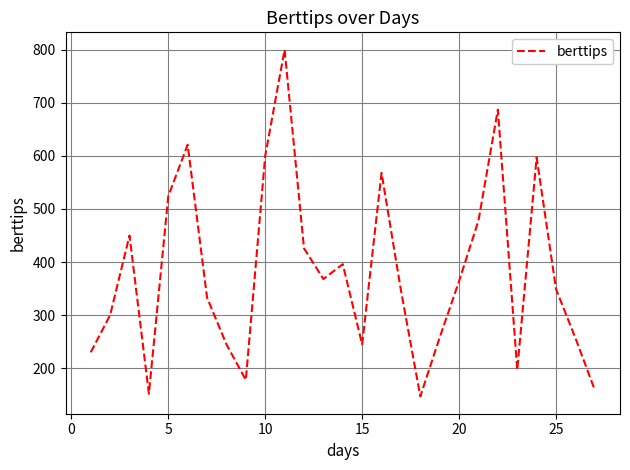

What is the difference between the maximum and minimum values?

653